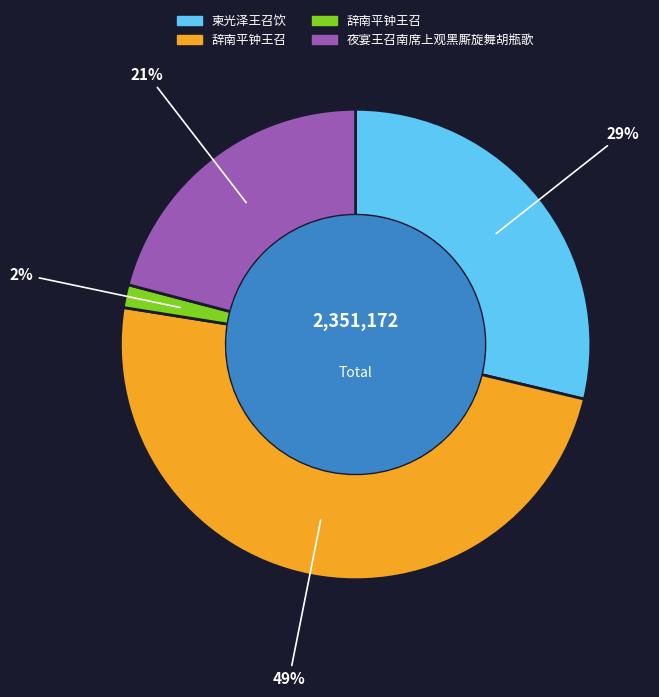

Count the number of slices in the pie.

4